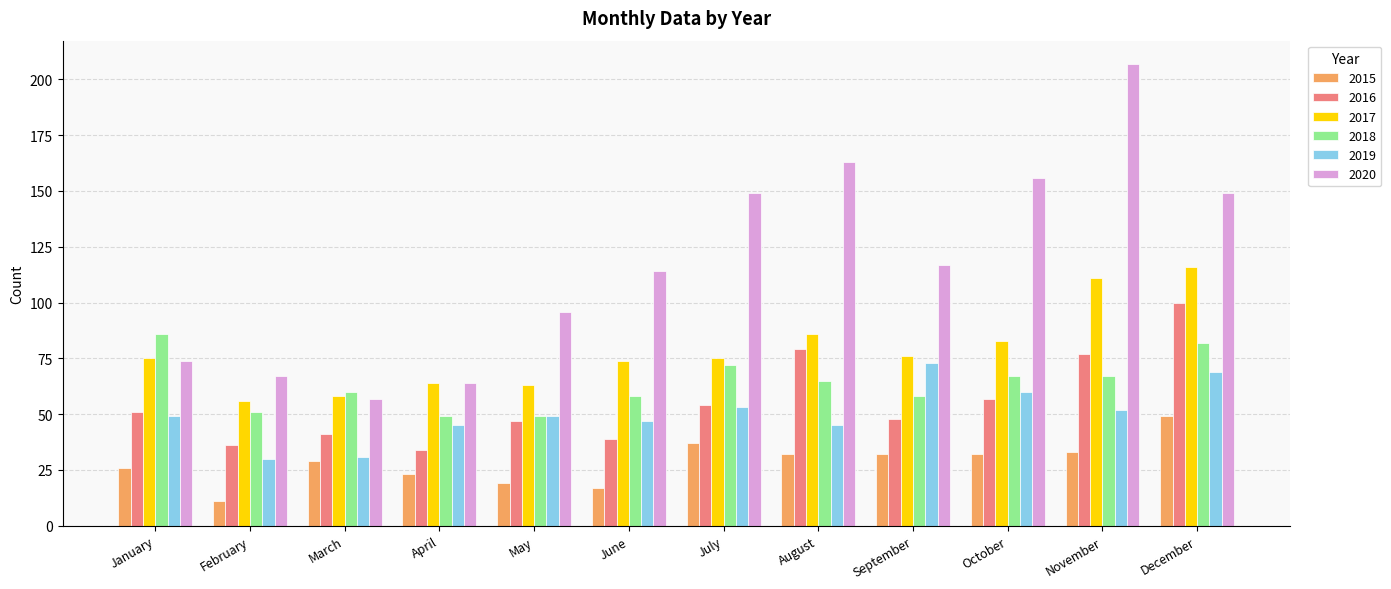

At which category does the chart reach its minimum across all series?

February